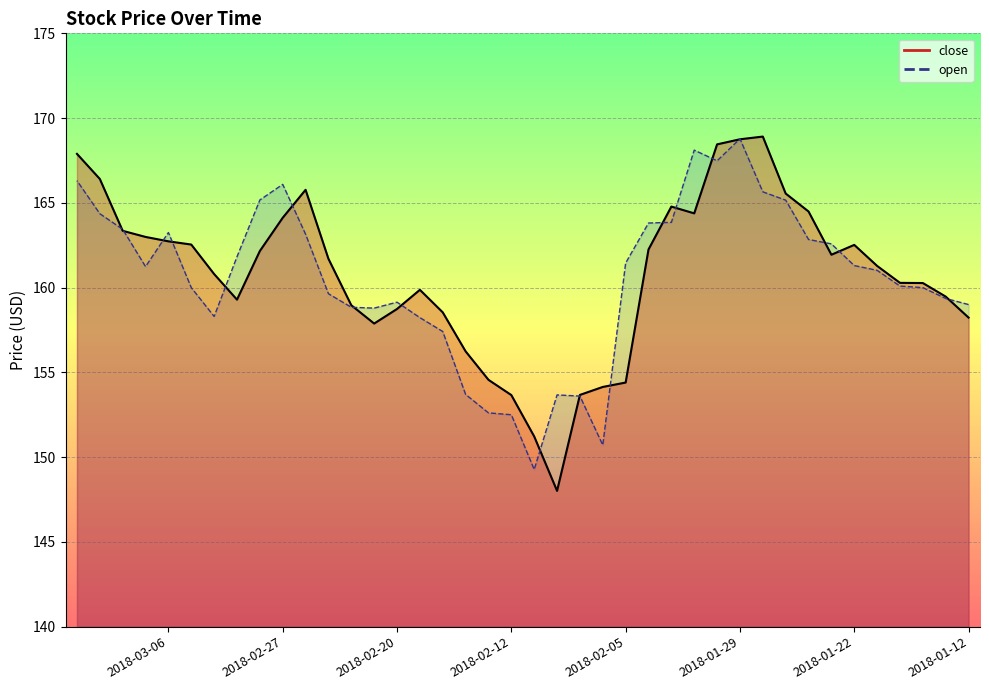

At which category does the data reach its first local peak?

2018-02-26